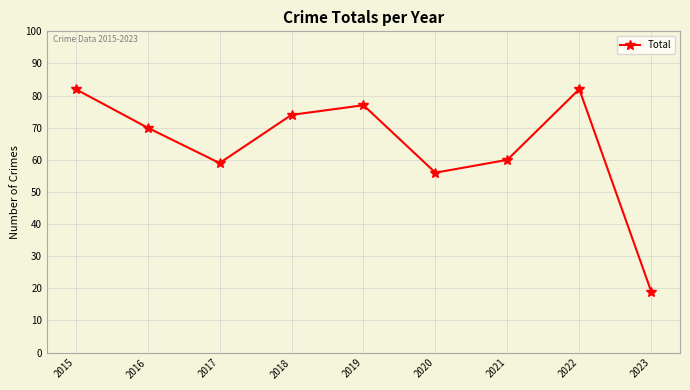

True or false: there are more than 2 points higher than both neighbors.

False